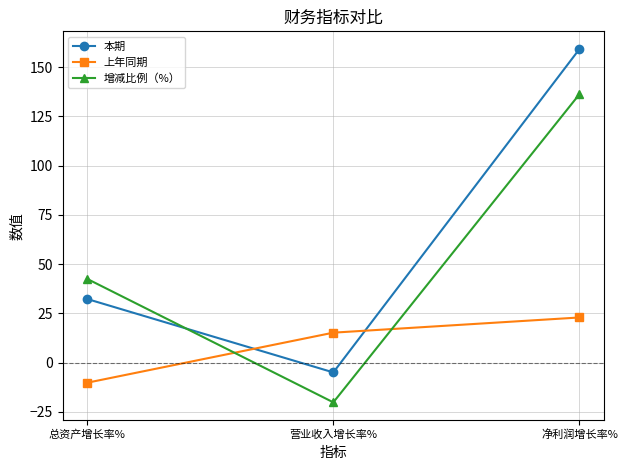

Where does the 本期 series first go above 32?

总资产增长率%